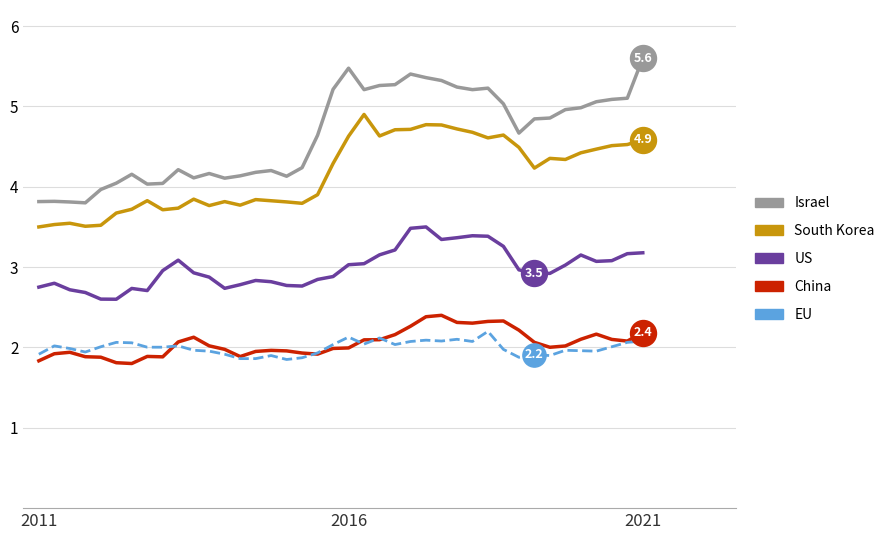

Which series has the widest spread of values?

Israel